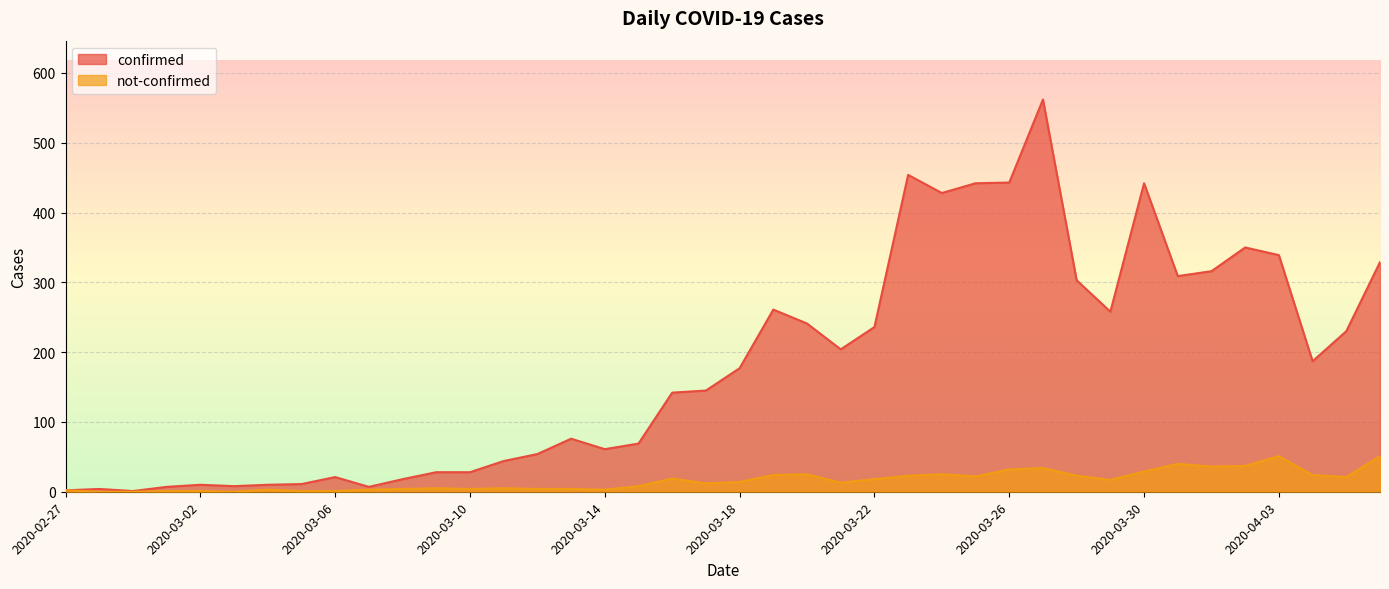

The value of not-confirmed at 2020-02-29 is 0. True or false?

True